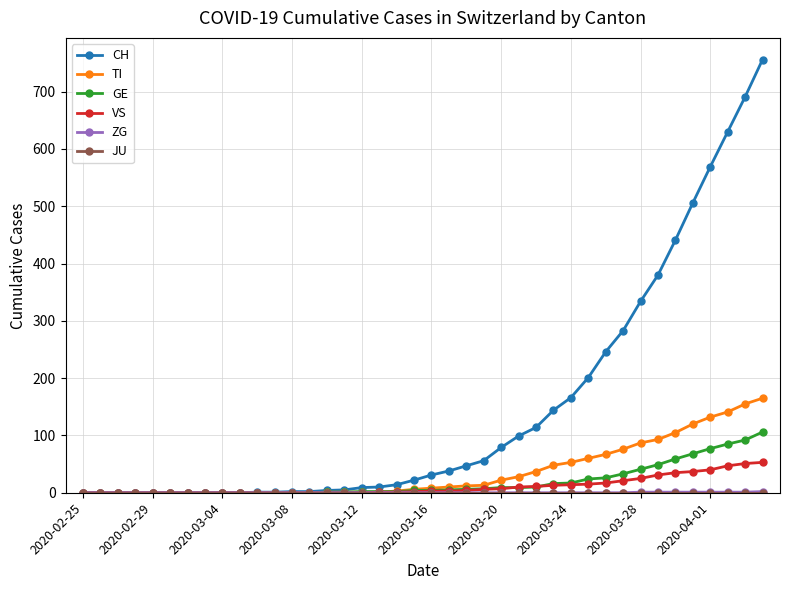

Count the number of categories in the chart.

40